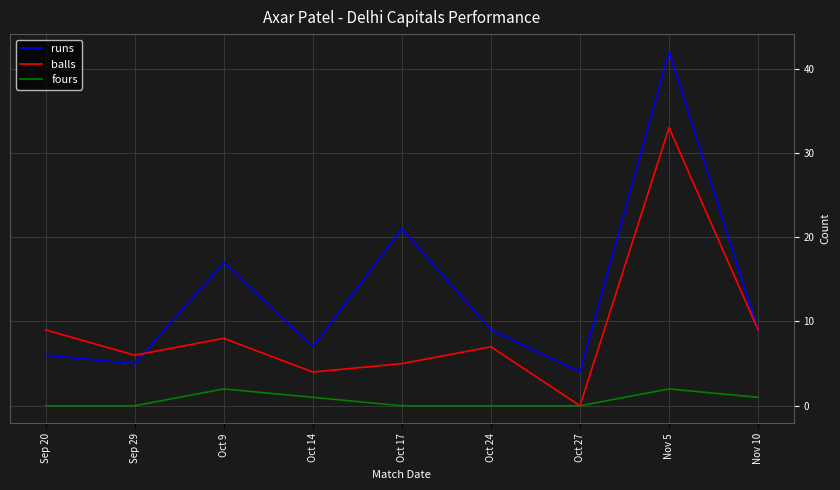

At which label does runs reach its peak?

Nov 5